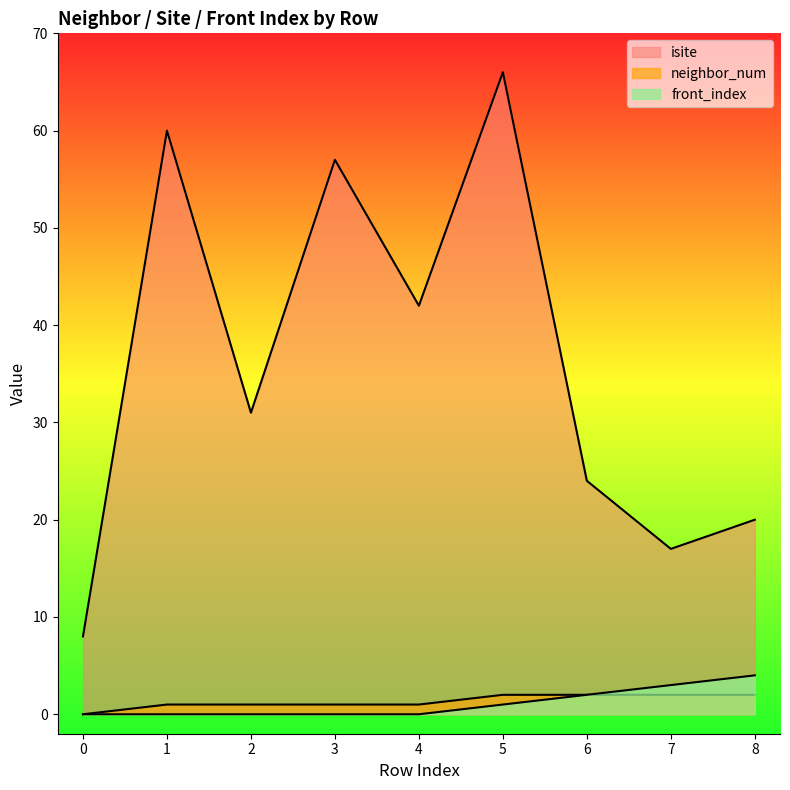

True or false: neighbor_num and isite cross at least once.

False